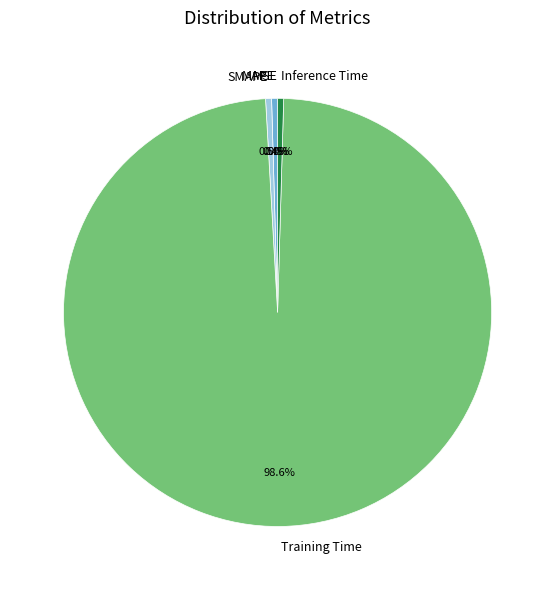

Does any single category account for the majority?

Yes